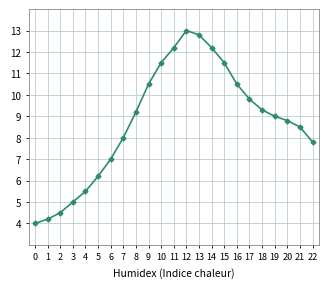

What is the sum of all values?

201.0